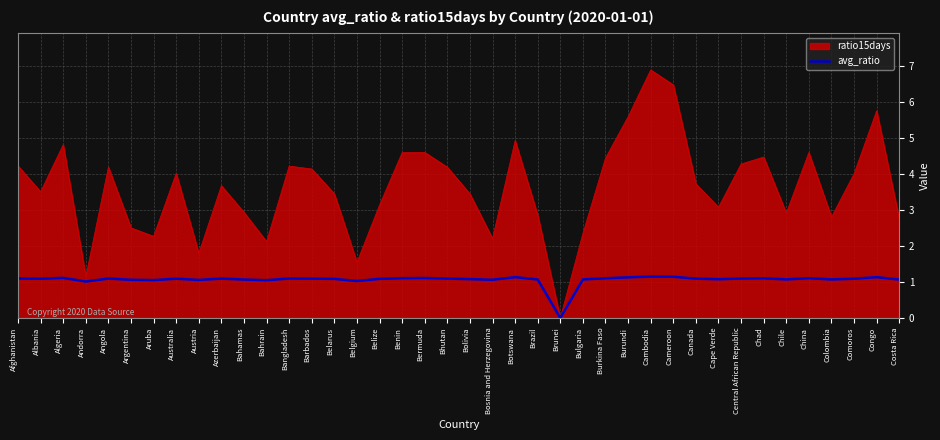

Rank the series by their maximum value, from lowest to highest.

avg_ratio, ratio15days